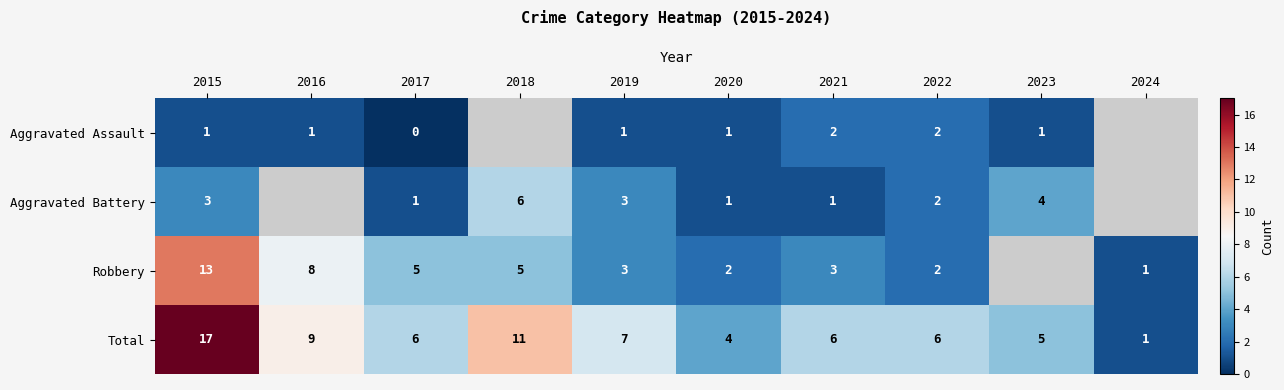

Rank the series at 2021 from lowest to highest value.

Aggravated Battery, Aggravated Assault, Robbery, Total